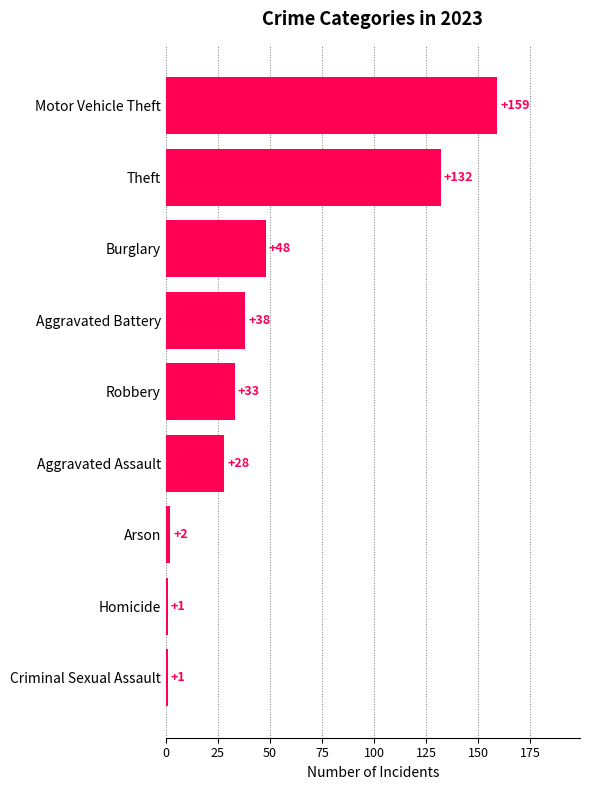

What is the greatest value displayed?

159